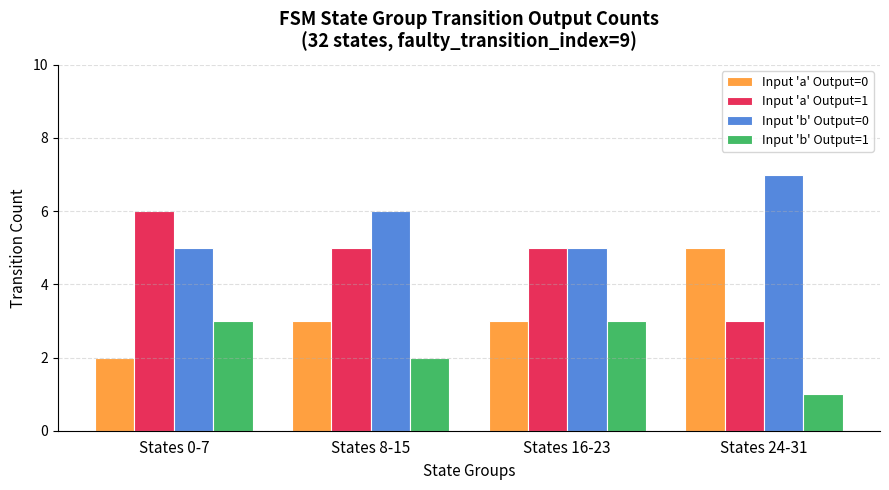

What is the label of the 2nd bar from the left?

States 8-15